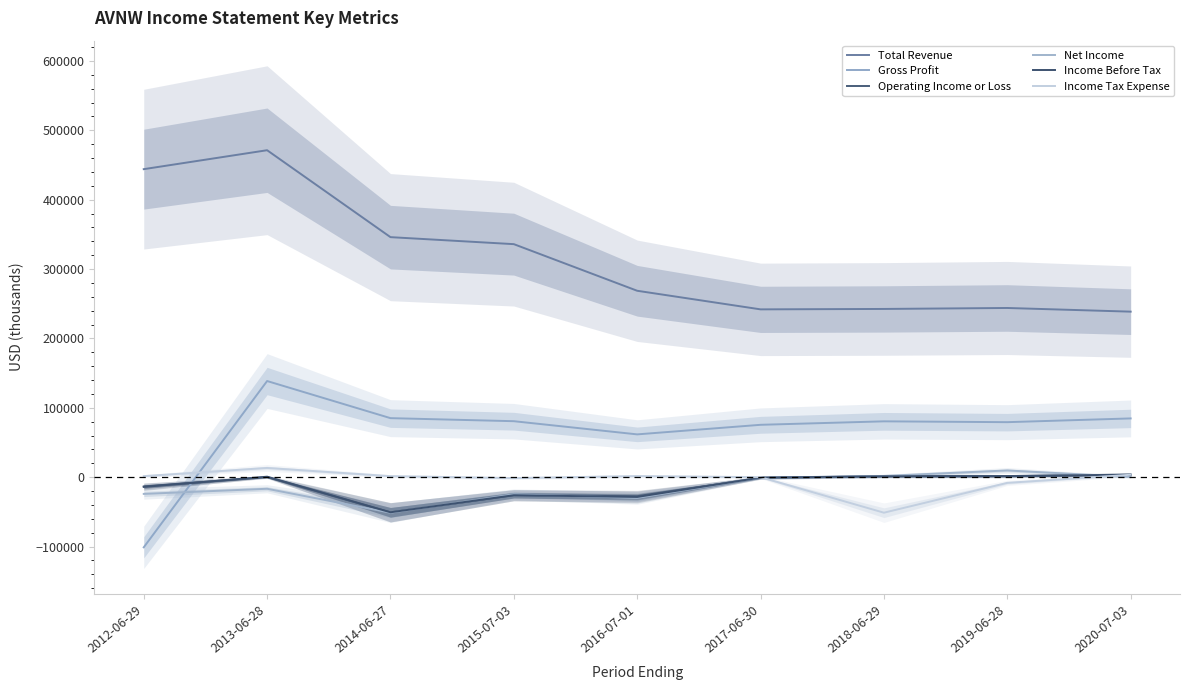

In Income Tax Expense, how many points are lower than both neighbors (excluding endpoints)?

2